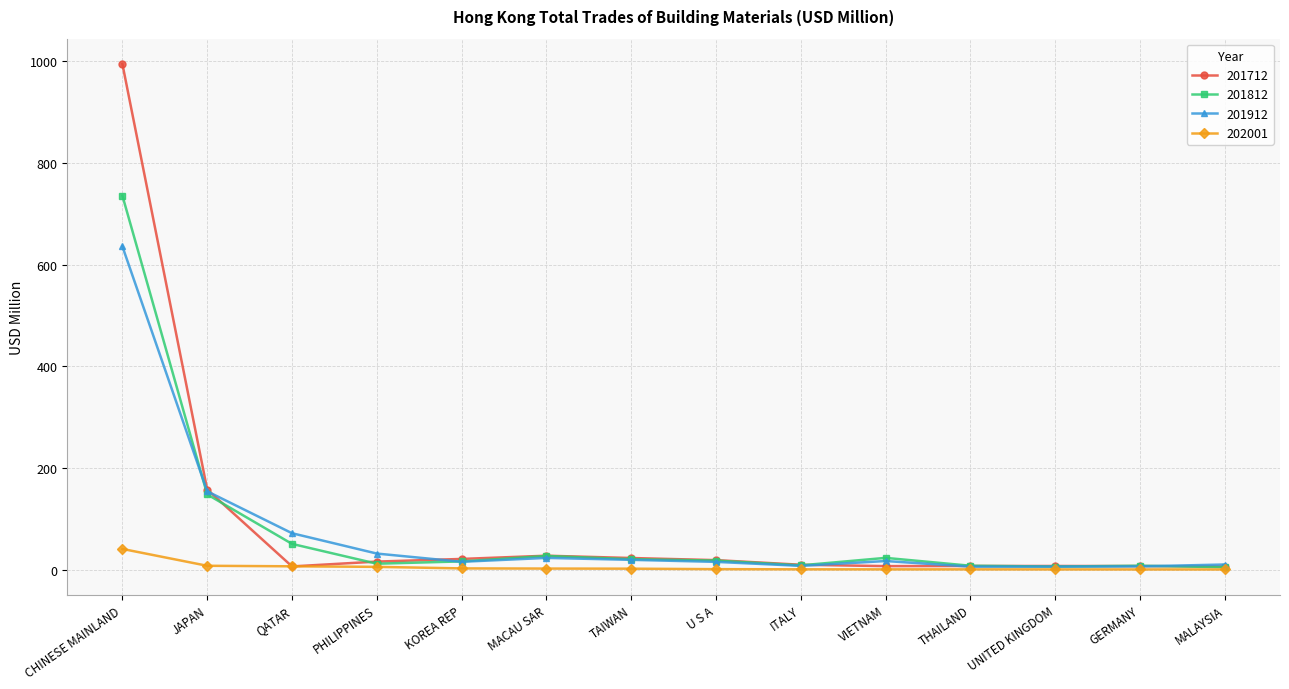

What are all the series names shown in the legend?

201712, 201812, 201912, 202001